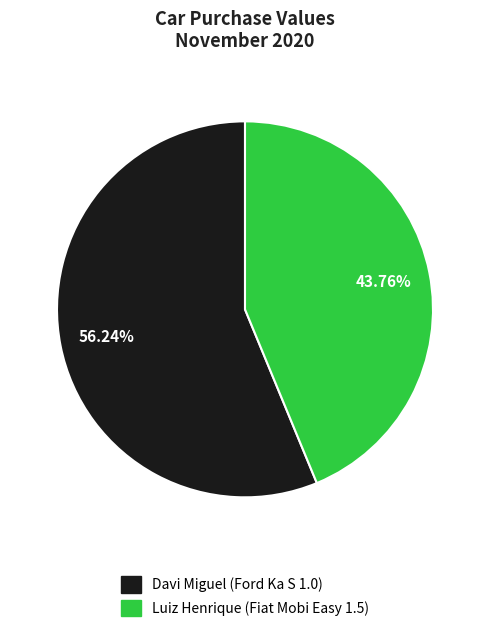

How many slices are in this pie chart?

2